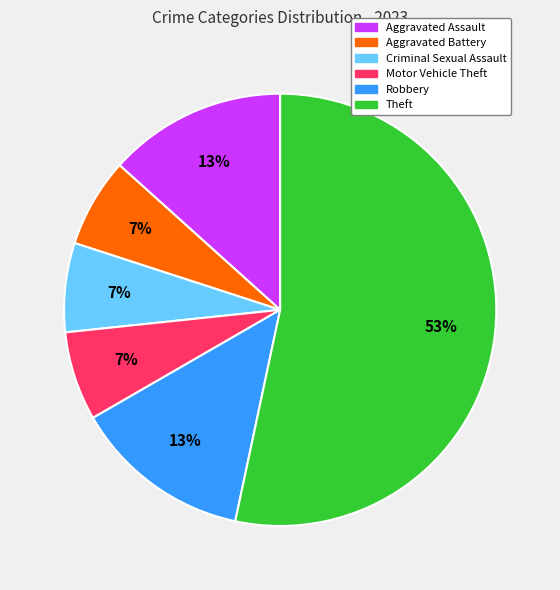

Does any single category account for the majority?

Yes